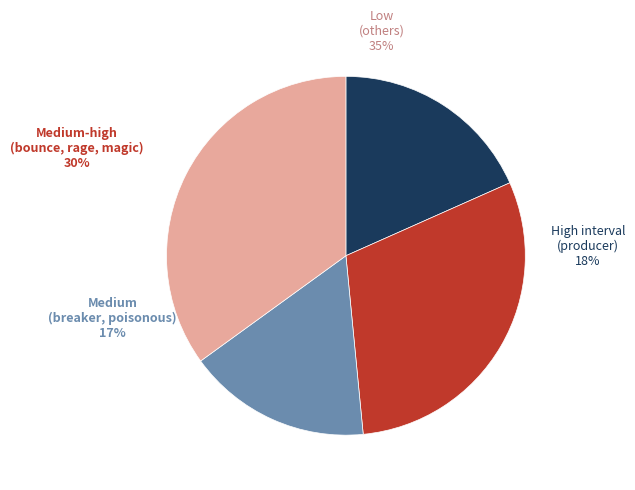

To the nearest percent, what is the average slice percentage?

25%